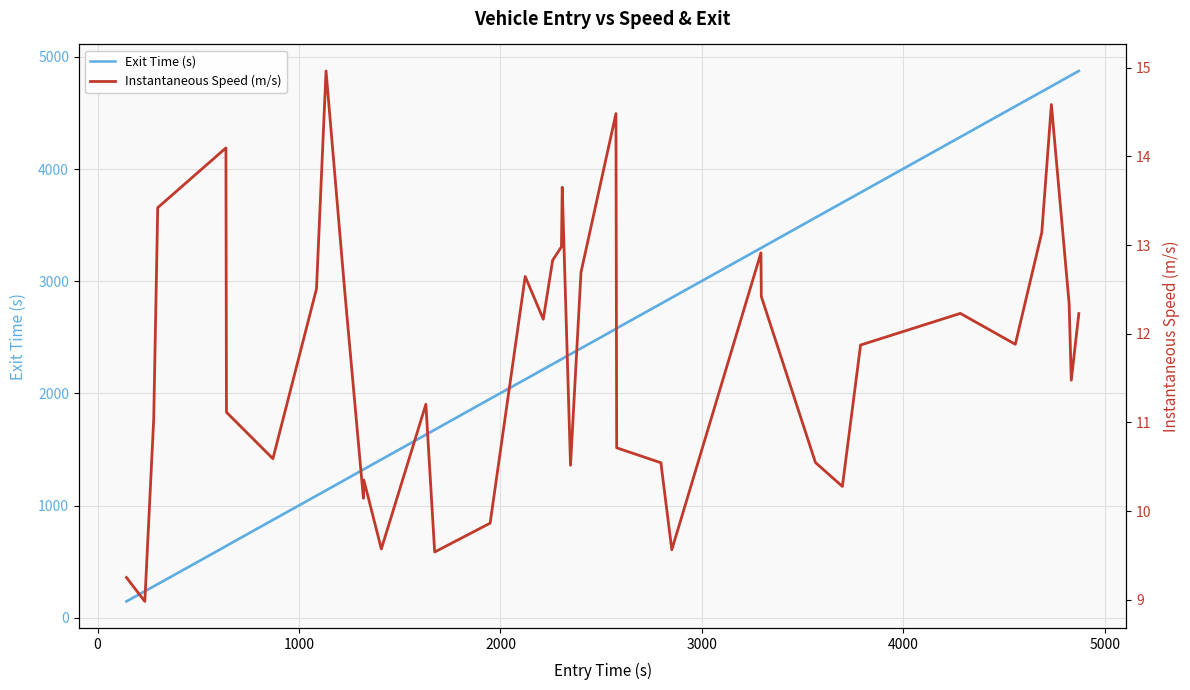

How many distinct data groups are displayed?

2